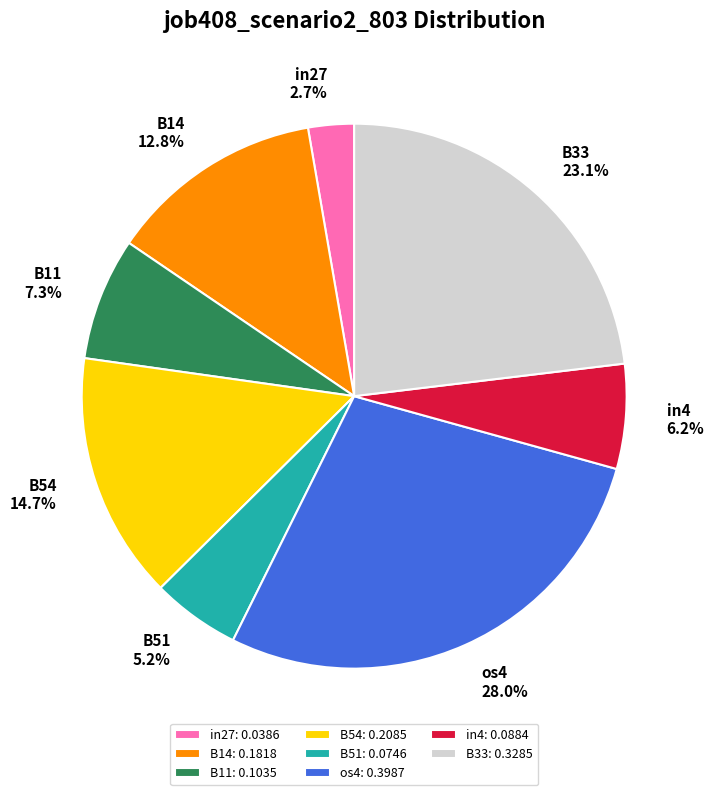

Does B11 represent more than half of the total?

No